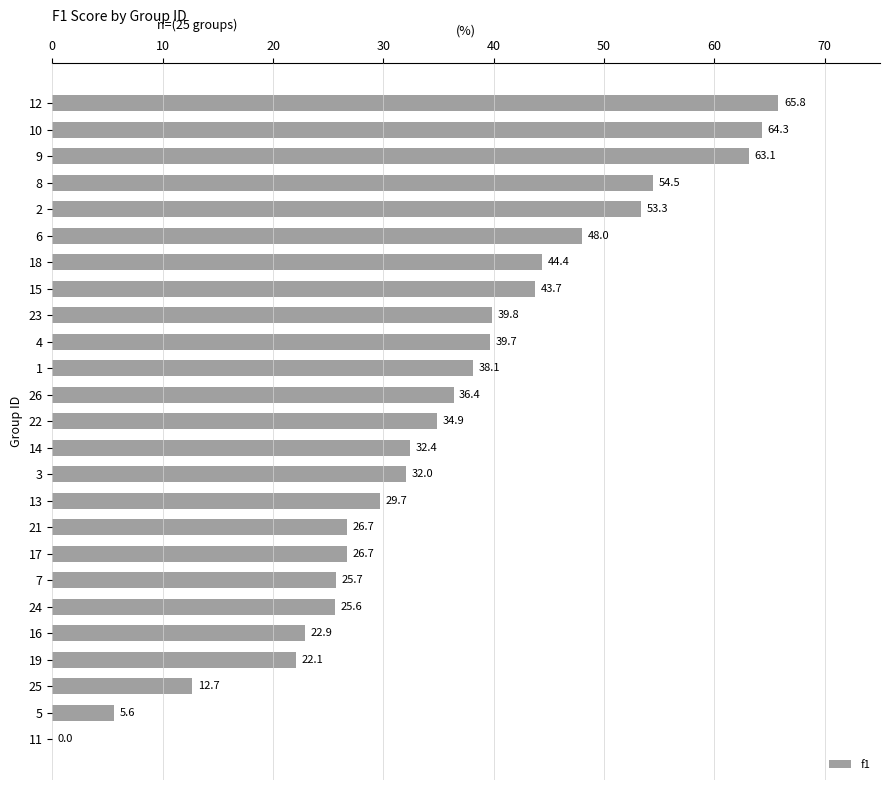

At which label is the value closest to 32?

3